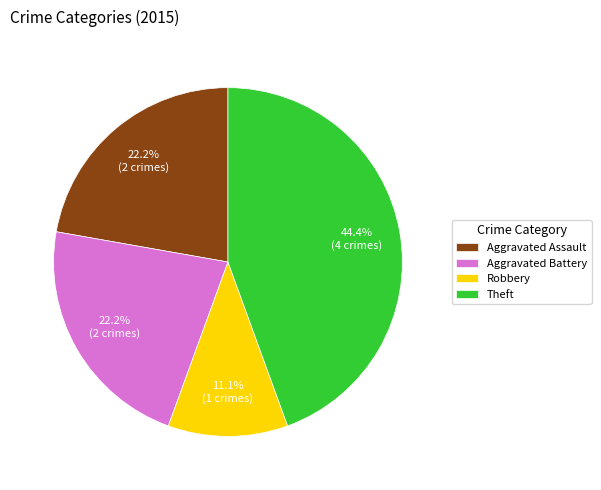

Does Aggravated Battery represent more than half of the total?

No